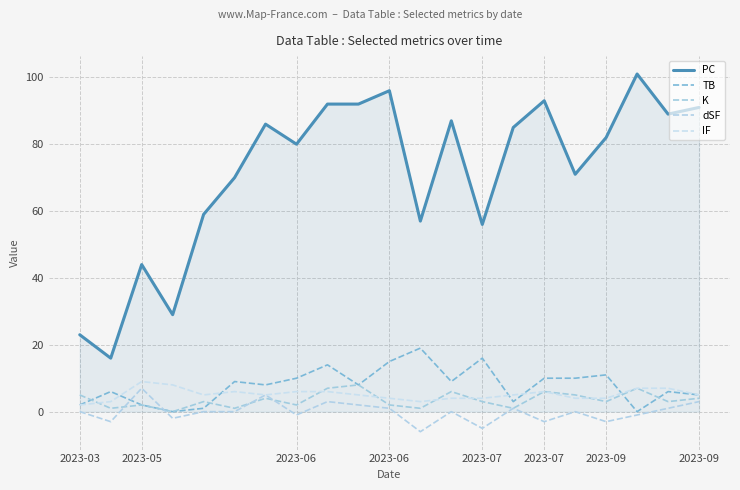

How many distinct data groups are displayed?

5